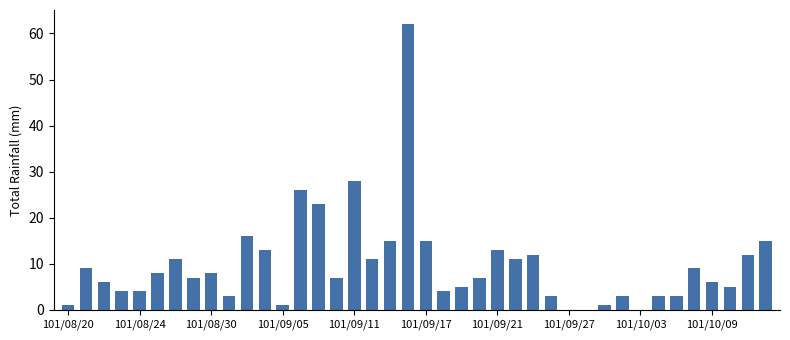

What is the greatest value displayed?

62